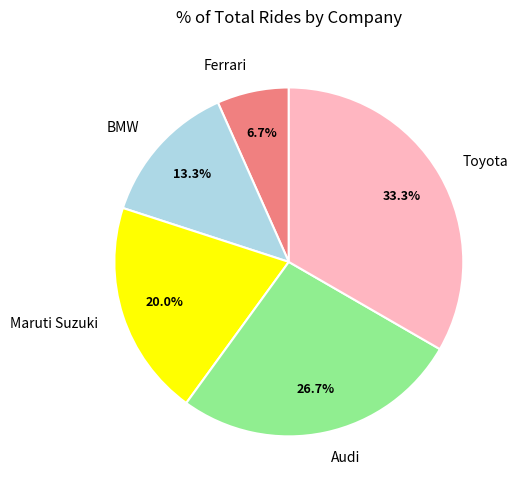

Is it true that Ferrari is 7% of the pie?

True